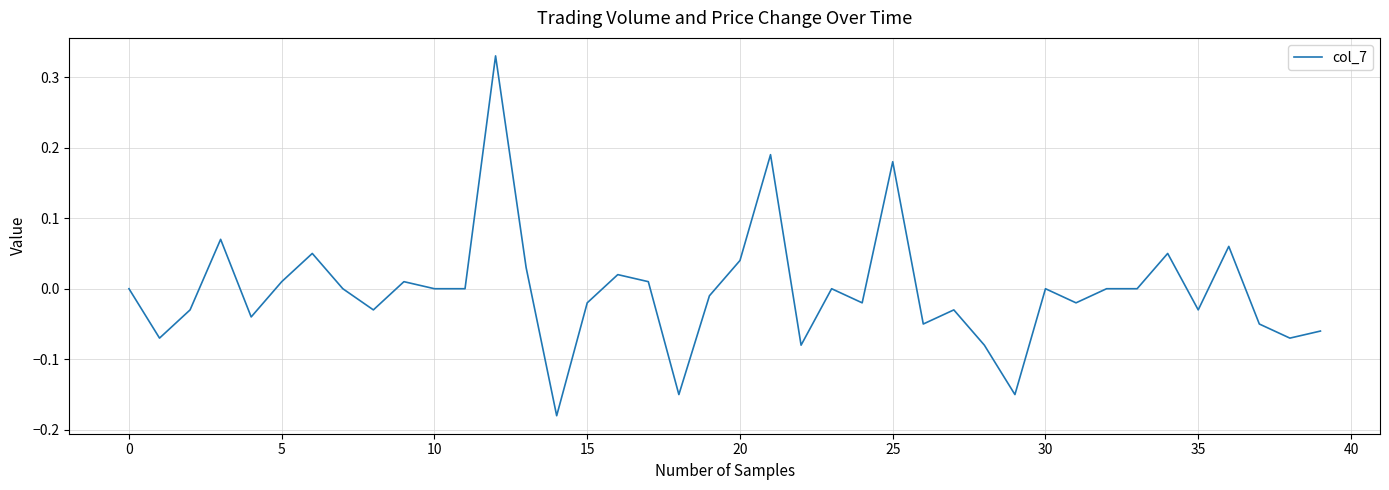

How many series are shown in this chart?

1